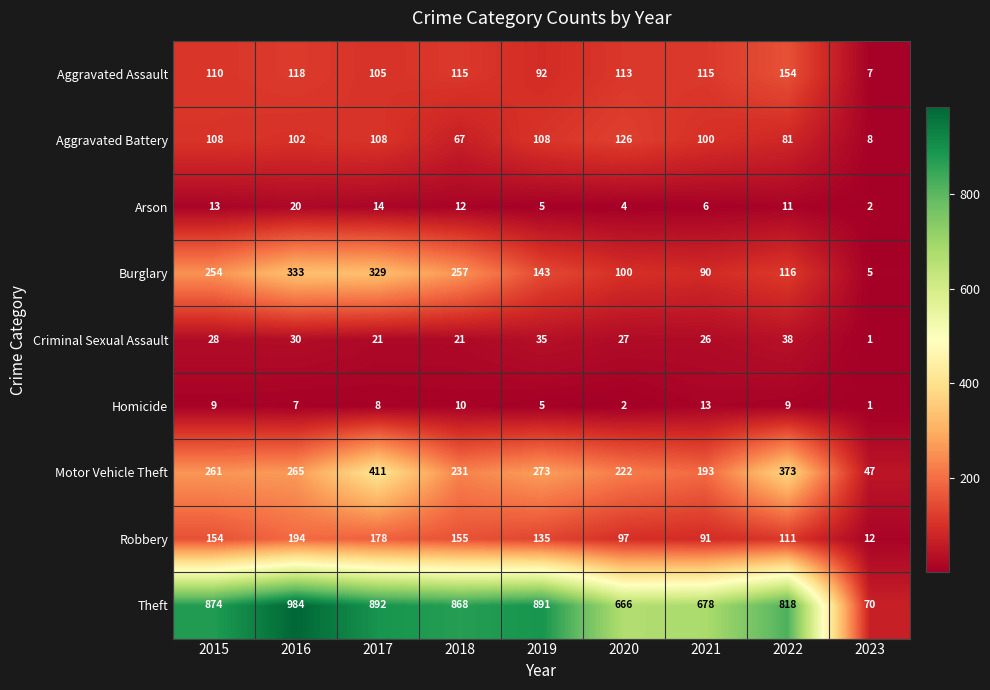

What is the sum of all Motor Vehicle Theft values?

2276